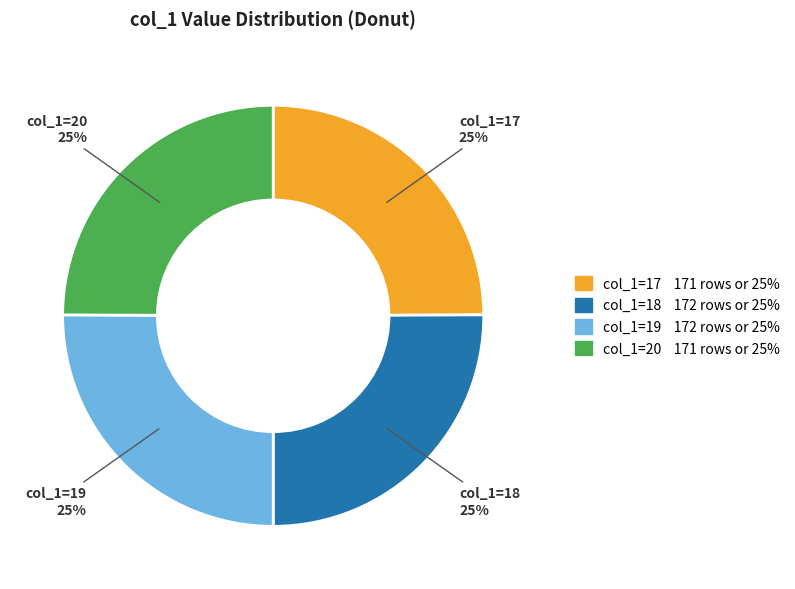

Does col_1=19 represent more than half of the total?

No